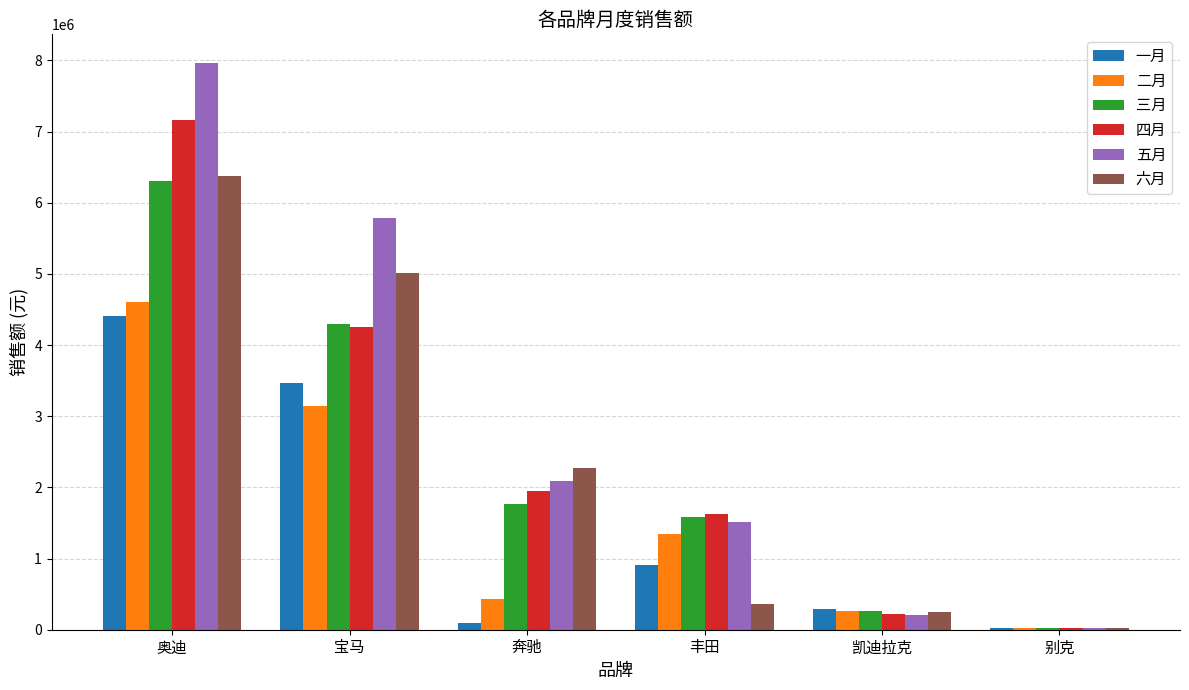

Which series has the largest total across all categories?

五月